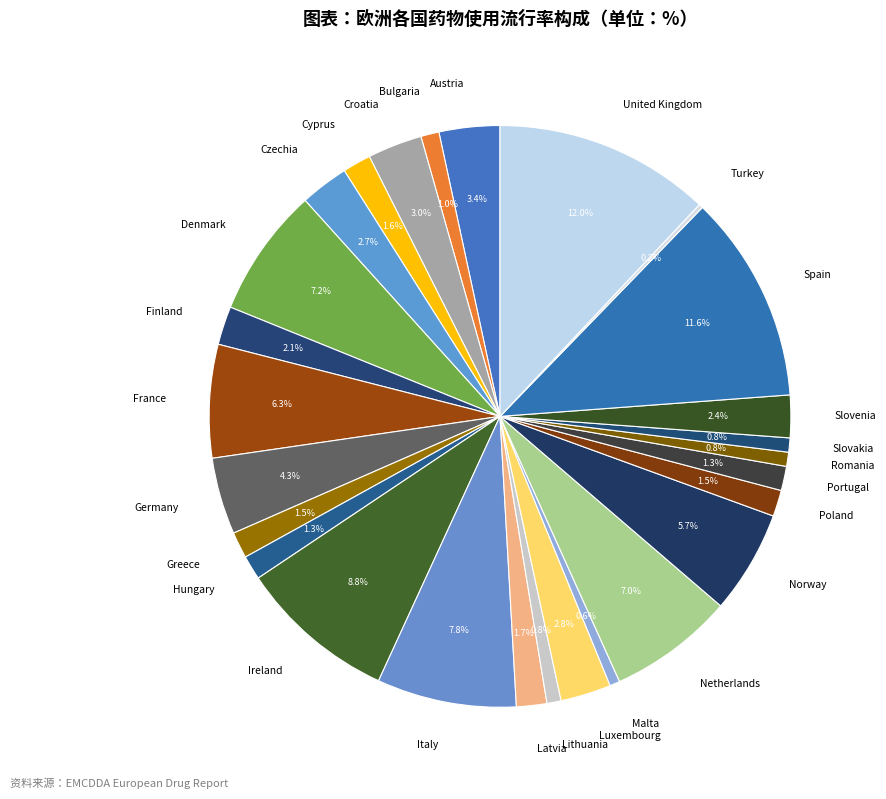

Approximately how many times larger is the value at Lithuania compared to Portugal?

0.6